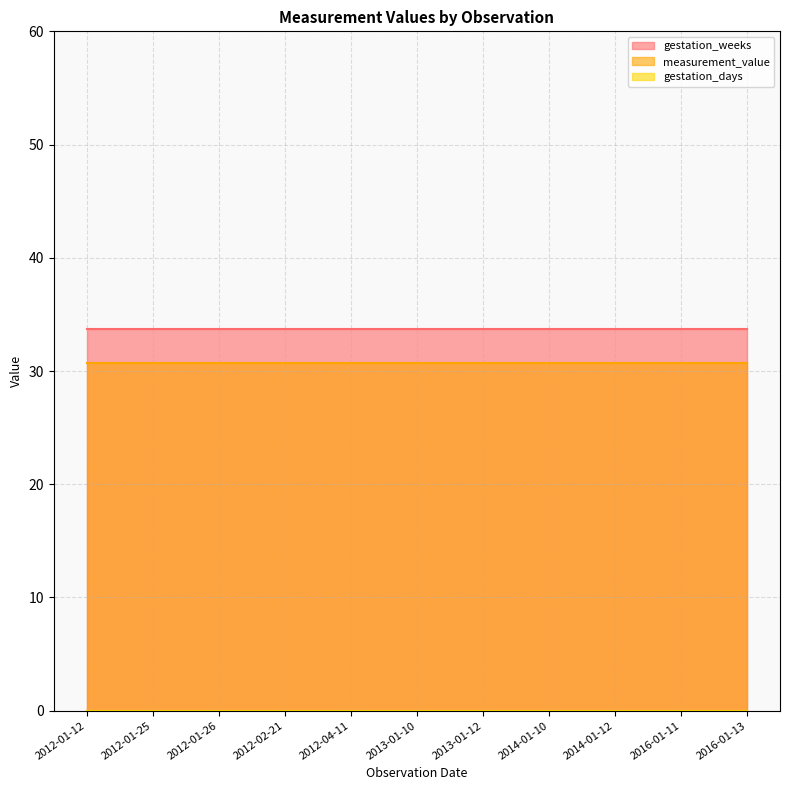

How many series are shown in this chart?

3